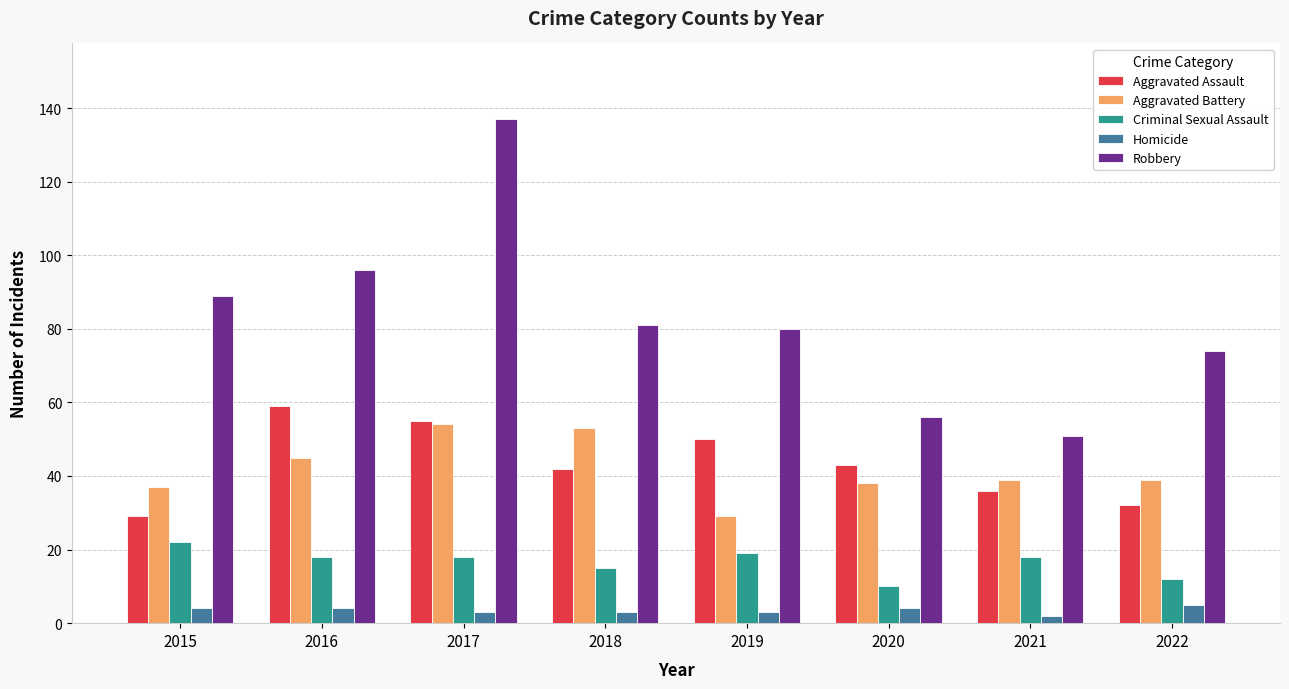

What is the minimum value shown in the chart?

2